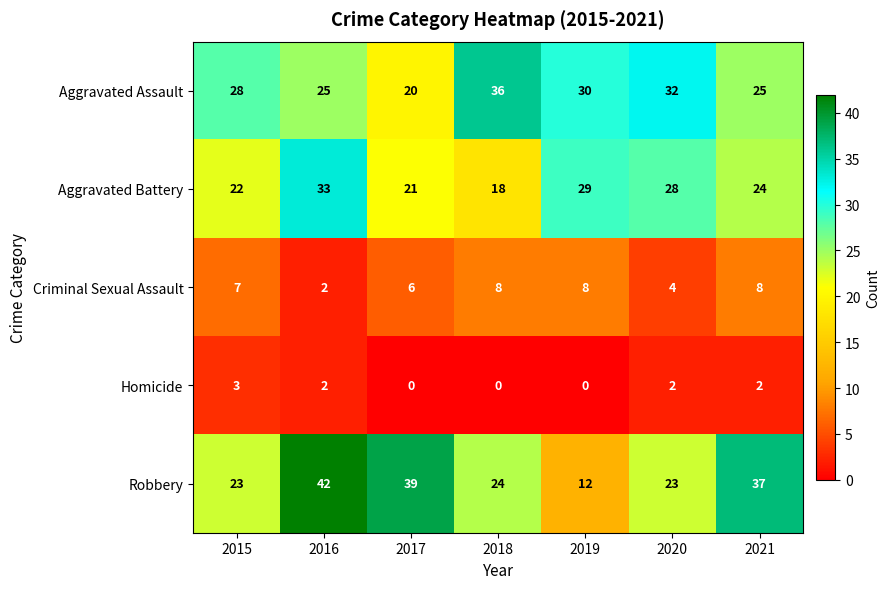

What is the approximate value of Aggravated Battery at 2016?

33